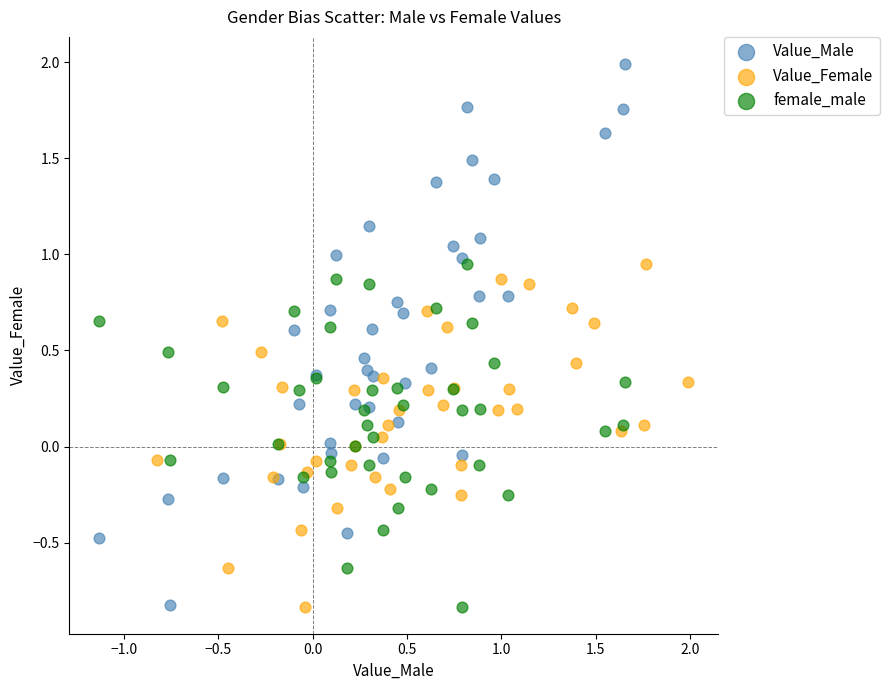

Which series reaches the maximum Y coordinate?

Value_Male